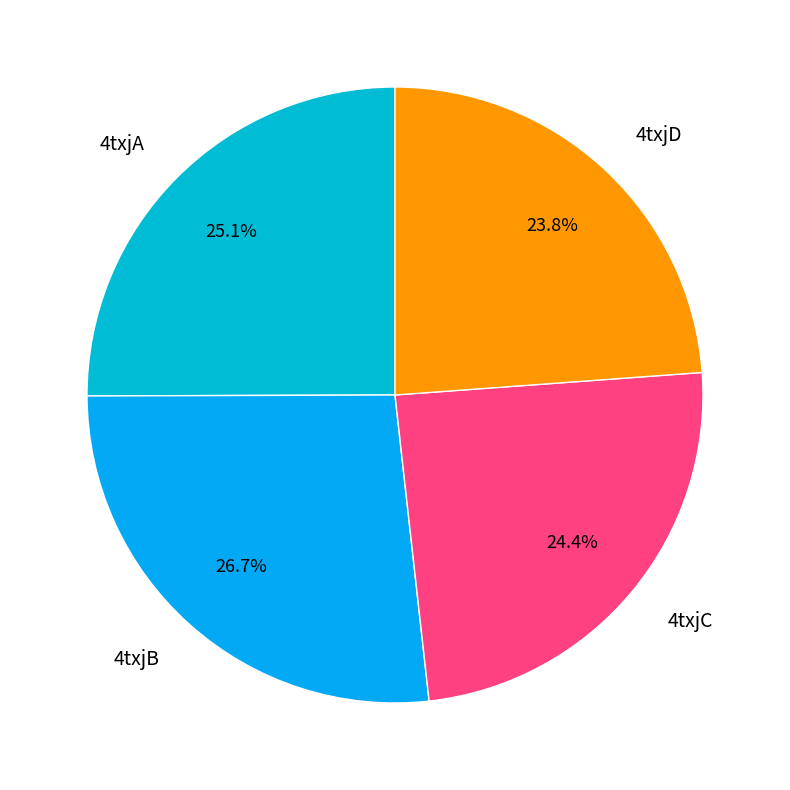

To the nearest percent, what portion does 4txjB represent?

27%